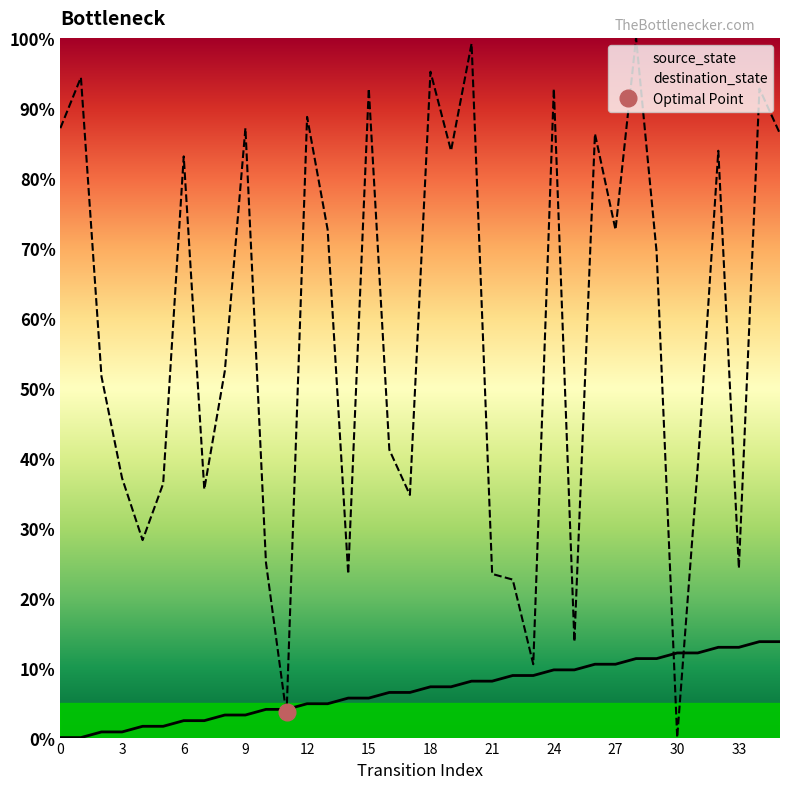

What is the sum of all source_state values?

246.8